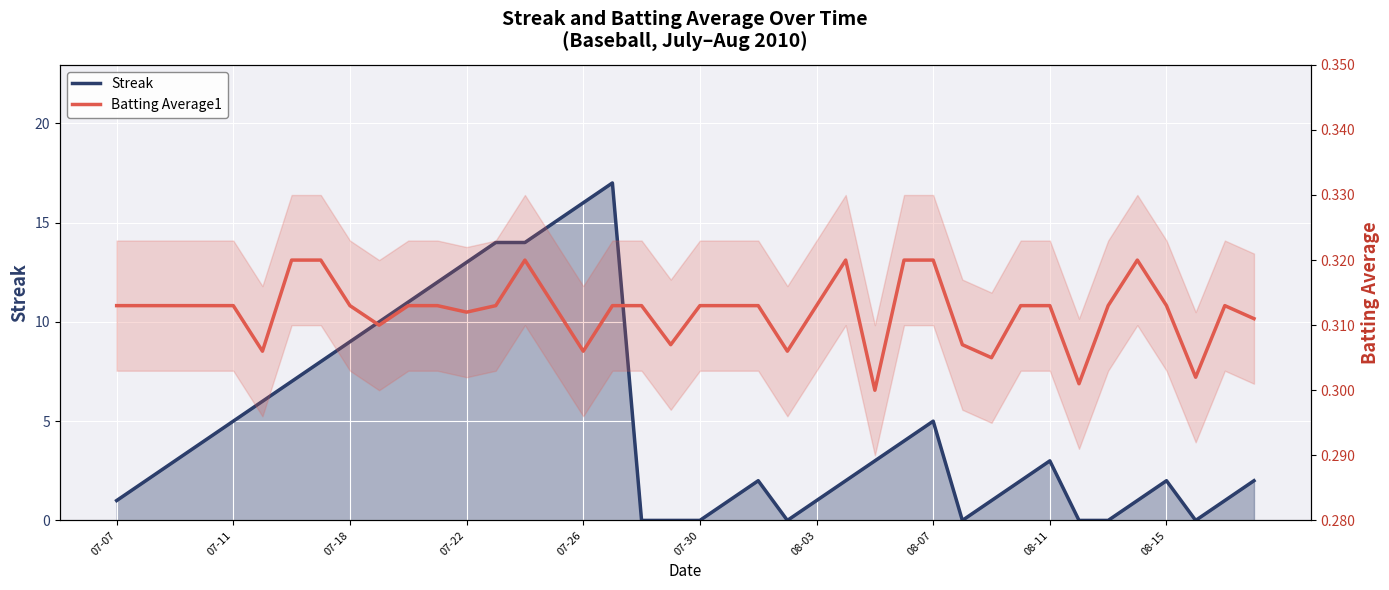

Is it true that Batting Average1 equals 0.1 at 19?

False